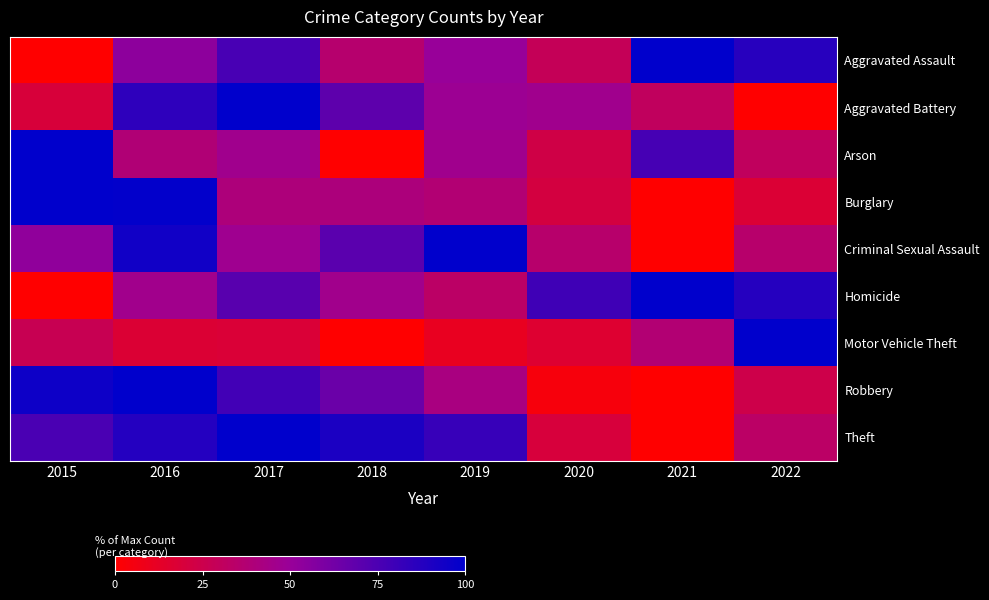

Reading right to left, transcribe all the data shown in this chart.

Aggravated Assault: 2022=86.9	2021=100.0	2020=28.6	2019=50.0	2018=35.7	2017=76.2	2016=53.6	2015=0.0
Aggravated Battery: 2022=0.0	2021=30.8	2020=46.2	2019=48.1	2018=69.2	2017=100.0	2016=84.6	2015=19.2
Arson: 2022=30.8	2021=76.9	2020=23.1	2019=46.2	2018=0.0	2017=46.2	2016=38.5	2015=100.0
Burglary: 2022=17.6	2021=0.0	2020=21.1	2019=37.5	2018=40.2	2017=39.8	2016=98.8	2015=100.0
Criminal Sexual Assault: 2022=35.3	2021=0.0	2020=35.3	2019=100.0	2018=70.6	2017=47.1	2016=94.1	2015=52.9
Homicide: 2022=87.5	2021=100.0	2020=79.2	2019=33.3	2018=45.8	2017=70.8	2016=45.8	2015=0.0
Motor Vehicle Theft: 2022=100.0	2021=37.9	2020=16.4	2019=10.7	2018=0.0	2017=18.2	2016=17.3	2015=27.1
Robbery: 2022=24.4	2021=0.0	2020=4.1	2019=41.9	2018=65.1	2017=78.5	2016=100.0	2015=95.3
Theft: 2022=33.6	2021=0.0	2020=19.9	2019=81.7	2018=90.6	2017=100.0	2016=88.1	2015=75.6